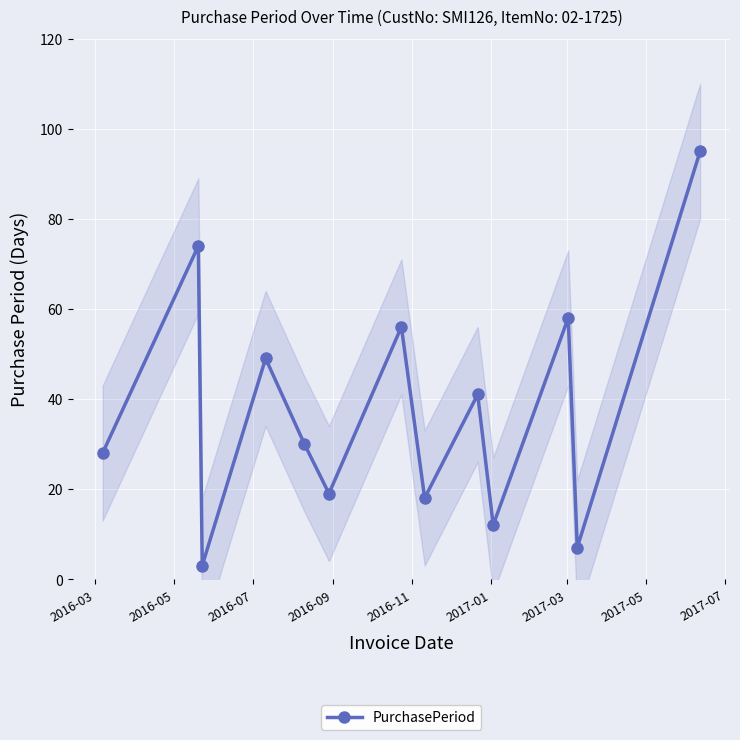

True or false: PurchasePeriod has more than 0 points higher than both neighbors.

True